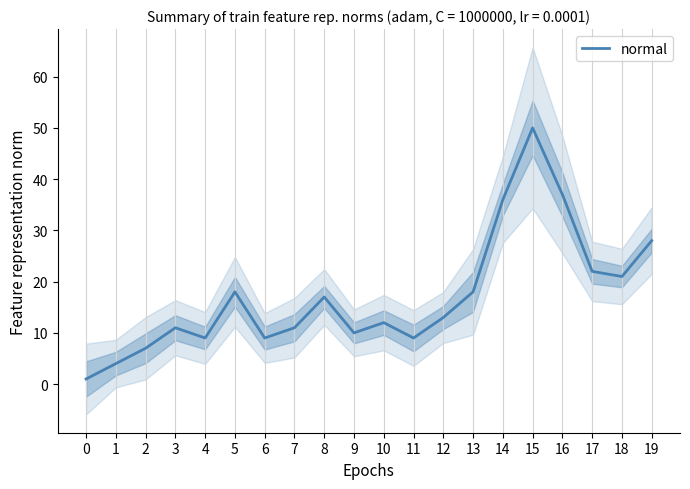

What is the change in value from 1 to 8?

+13